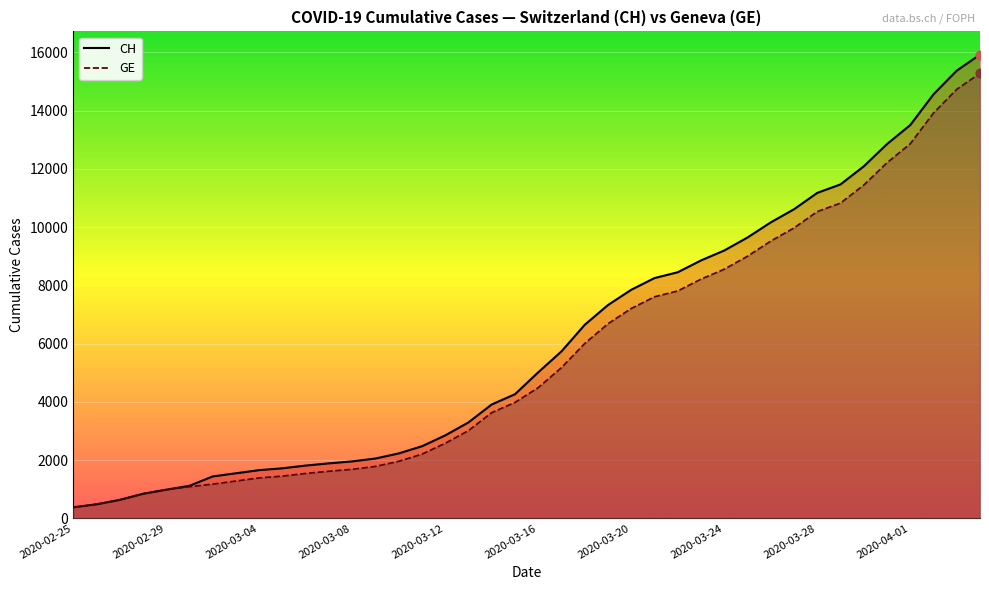

Is the value of GE at 2020-03-13 greater than the value of CH at 2020-02-25?

Yes